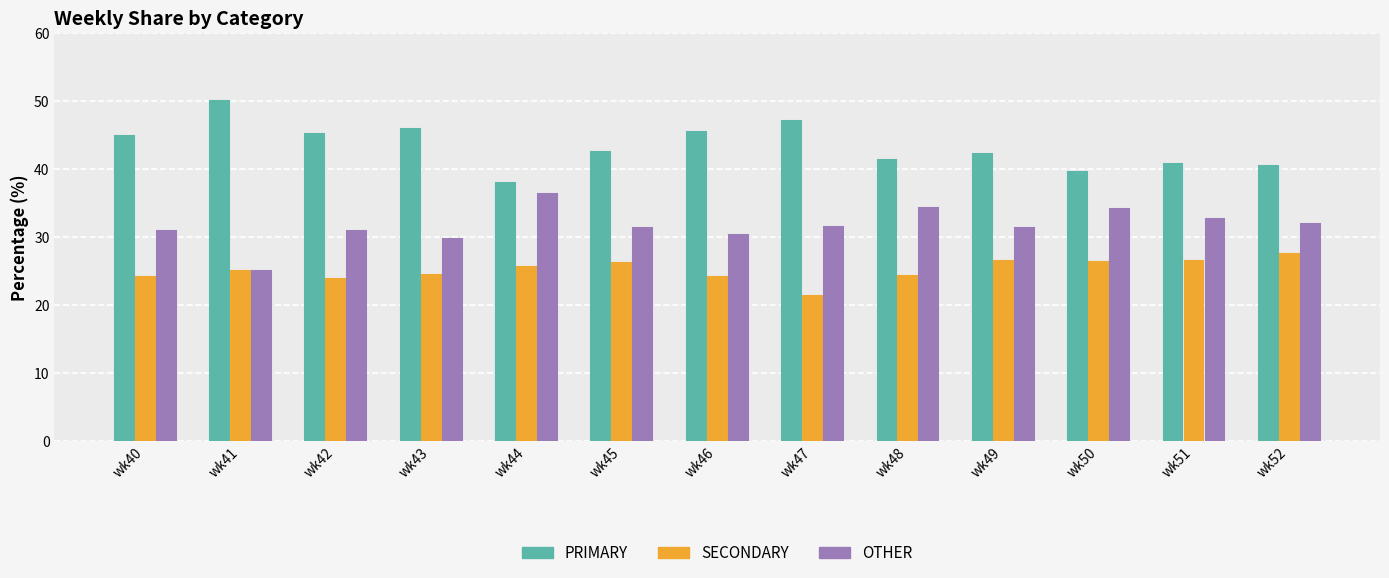

What is the approximate value of SECONDARY at wk48?

24.2